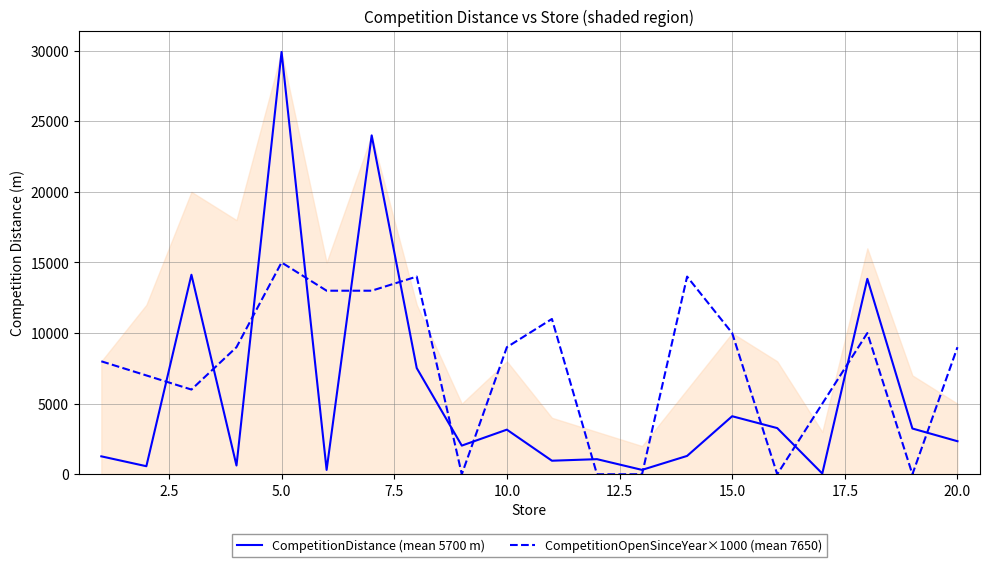

The value of CompetitionDistance (mean 5700 m) at 10.0 is 4425. True or false?

False